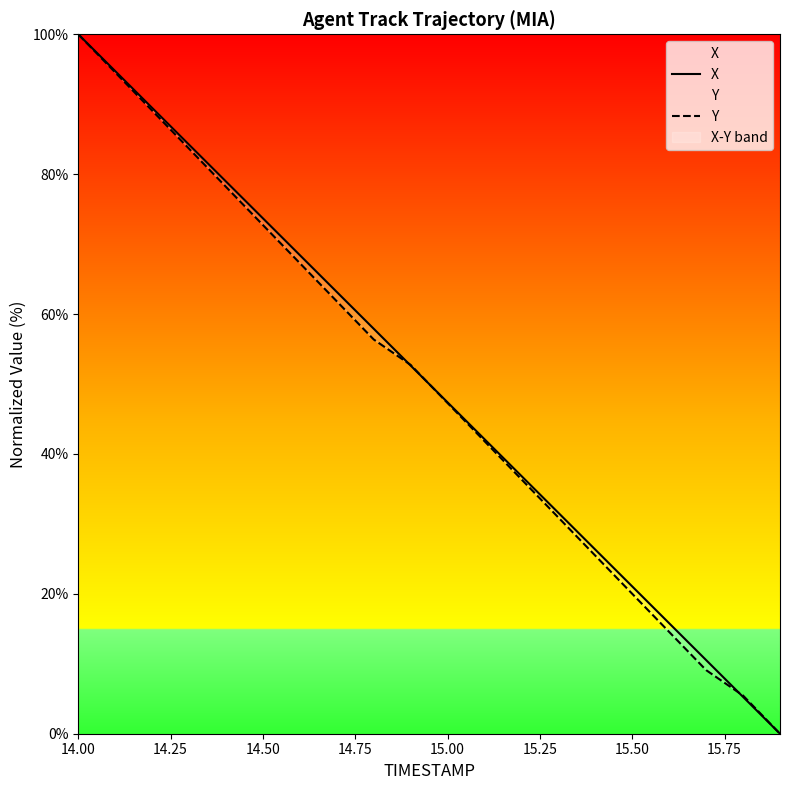

True or false: X has a value of 133.0 at 15.00.

False